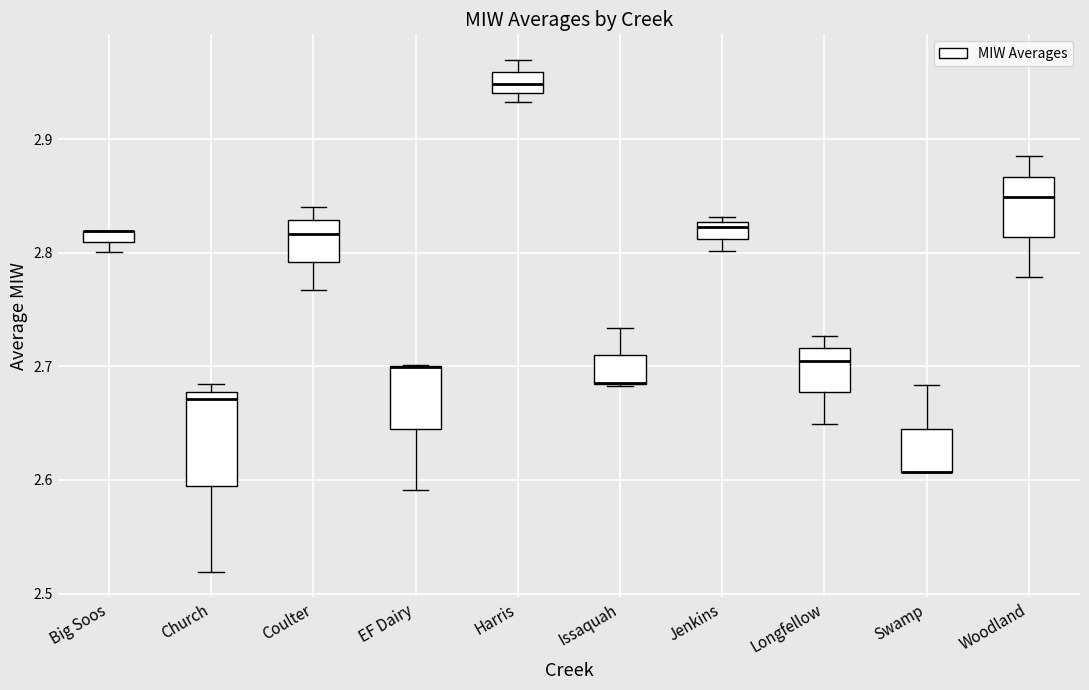

Which box is the tallest, from its lower edge to its upper edge?

Church